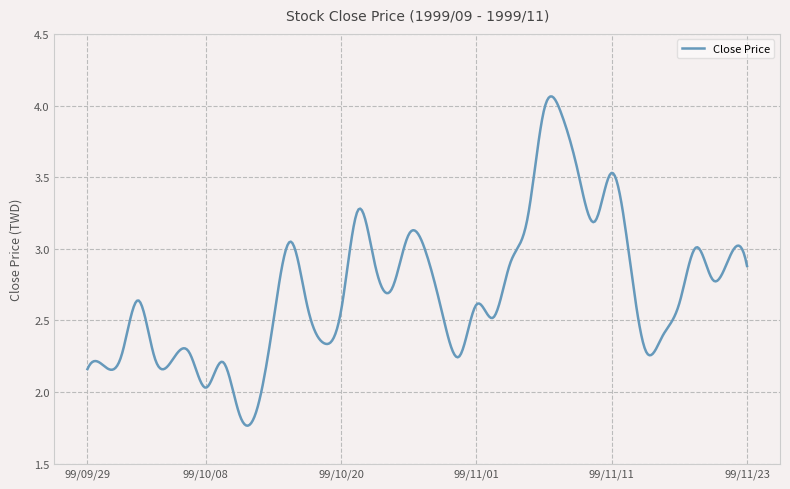

How many lines are shown in the chart?

1